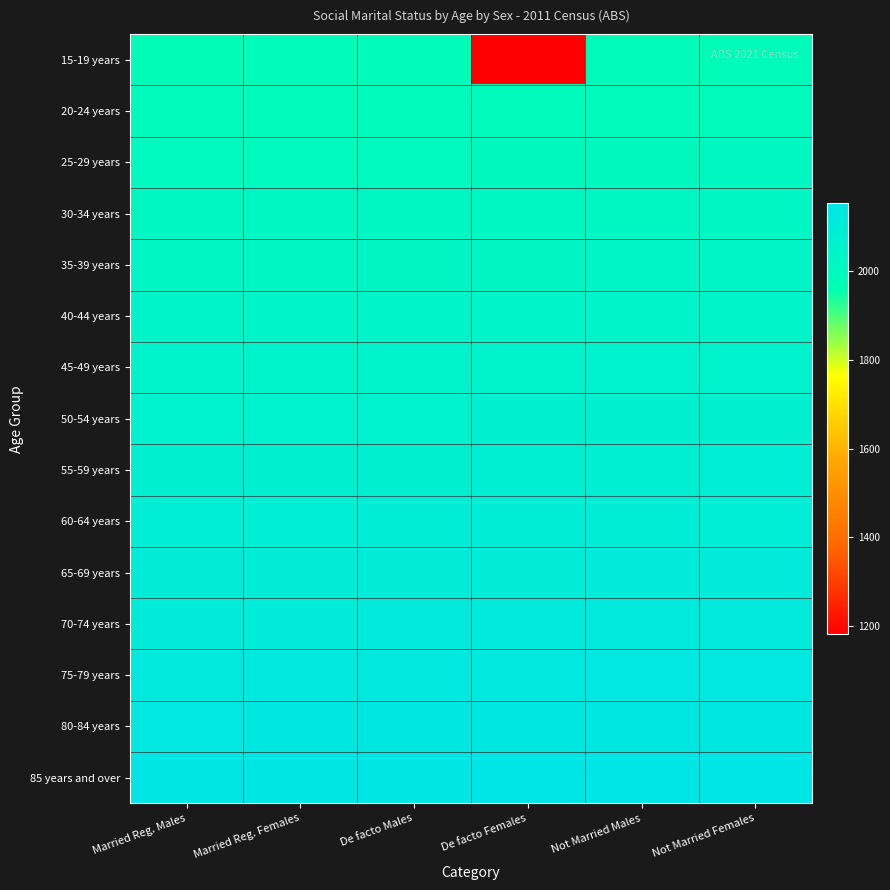

Which has a higher value, De facto Males or Married Reg. Females?

De facto Males